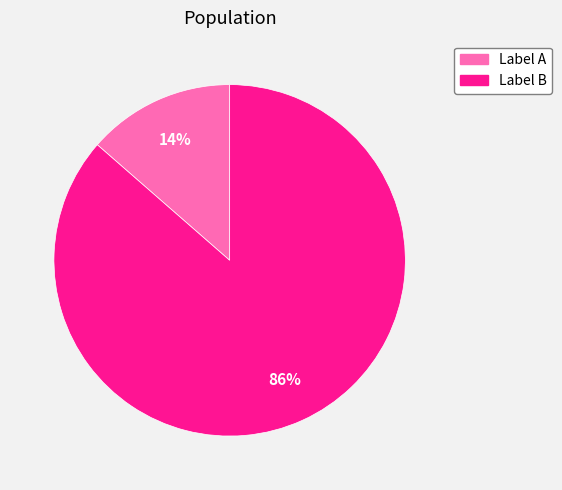

Rank the categories by value from lowest to highest.

Label A, Label B